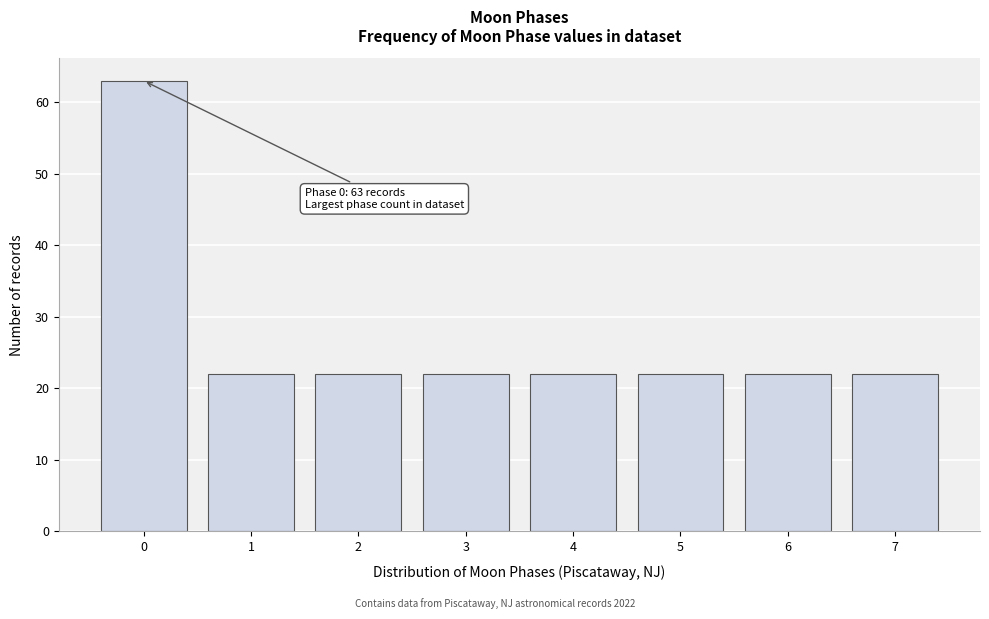

Reading left to right, list all the values displayed in this chart.

0=63	1=22	2=22	3=22	4=22	5=22	6=22	7=22